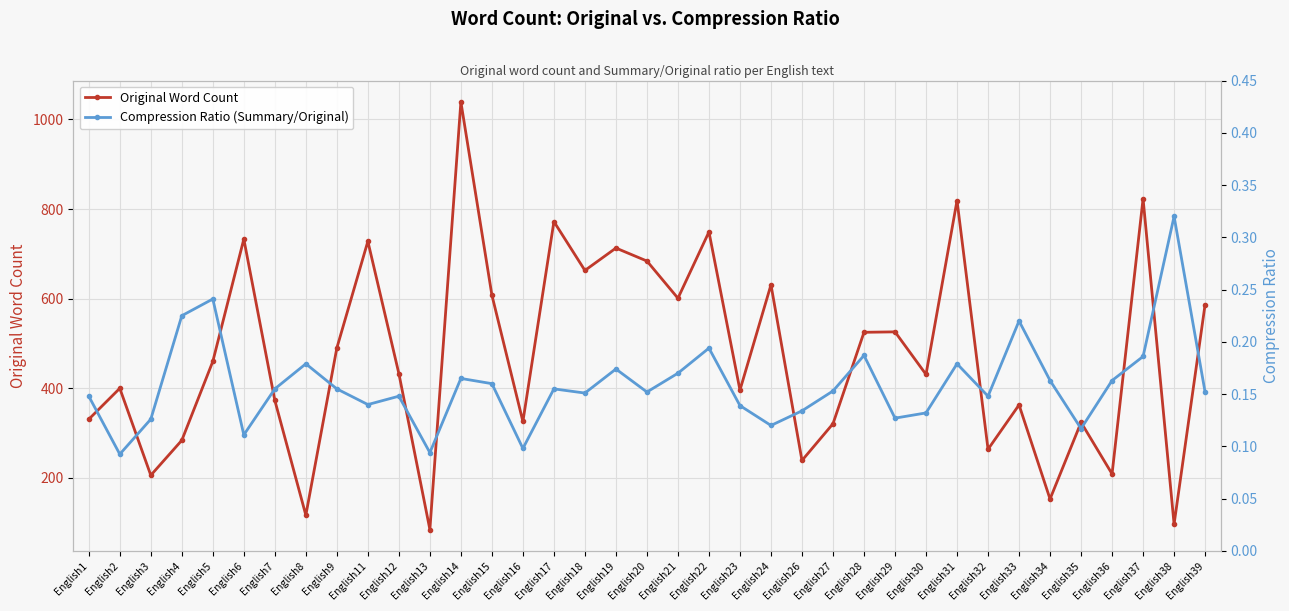

At which category does Original Word Count reach its first local peak?

English2